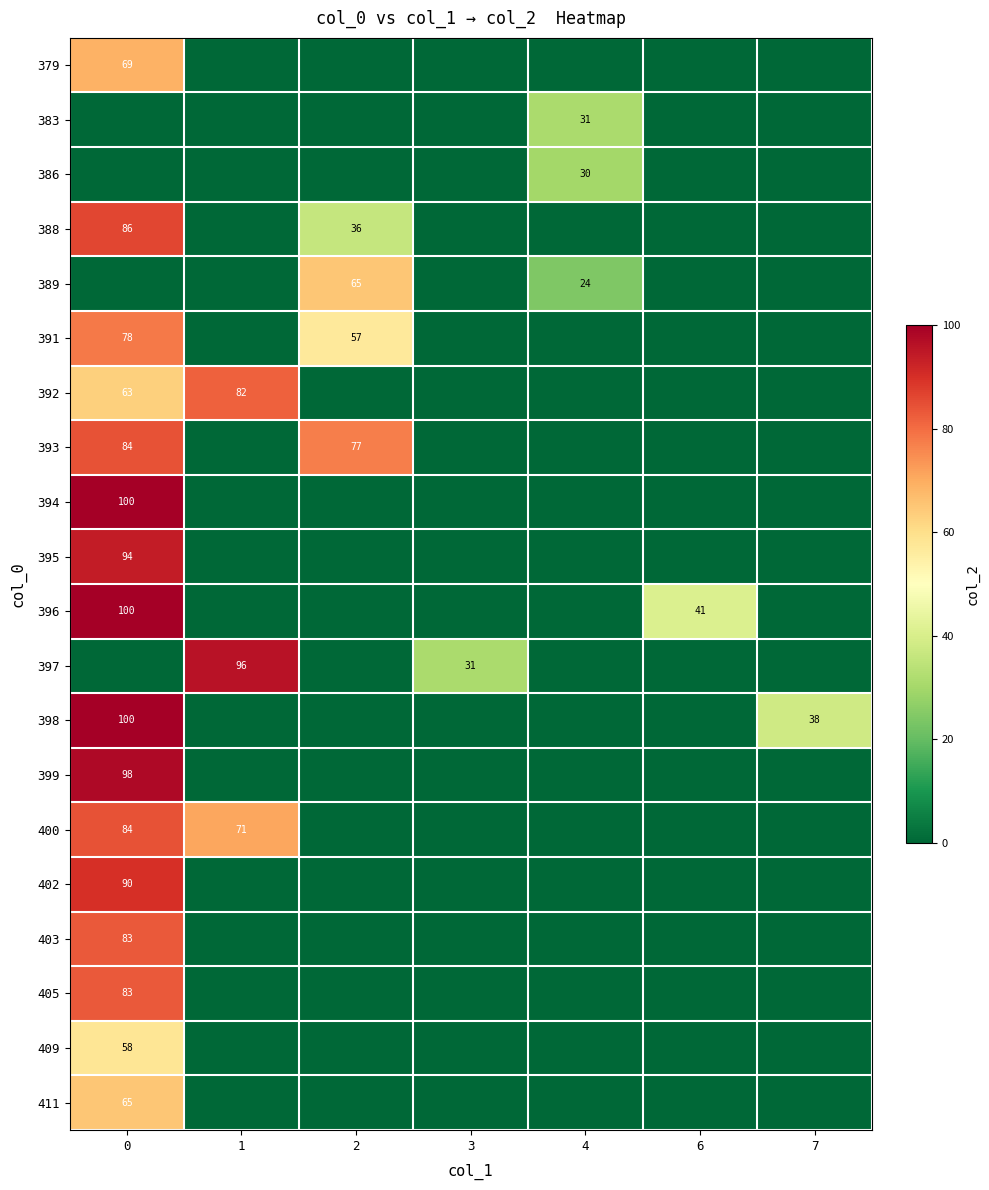

What is the sum of the 391 values at 2 and 0?

135